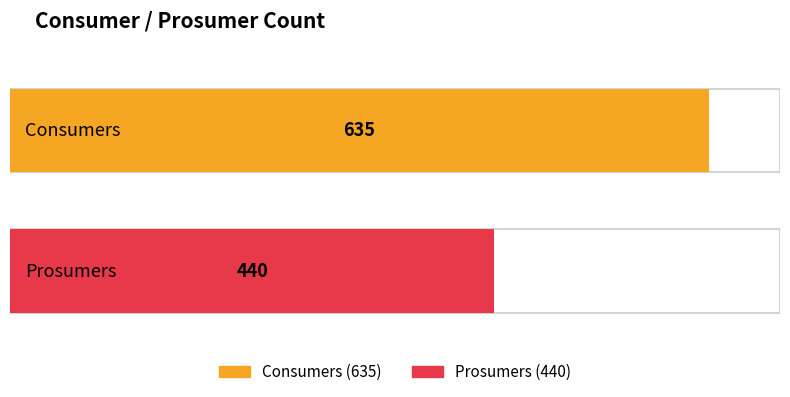

List the series in order of their peak value, highest first.

Consumers, Prosumers